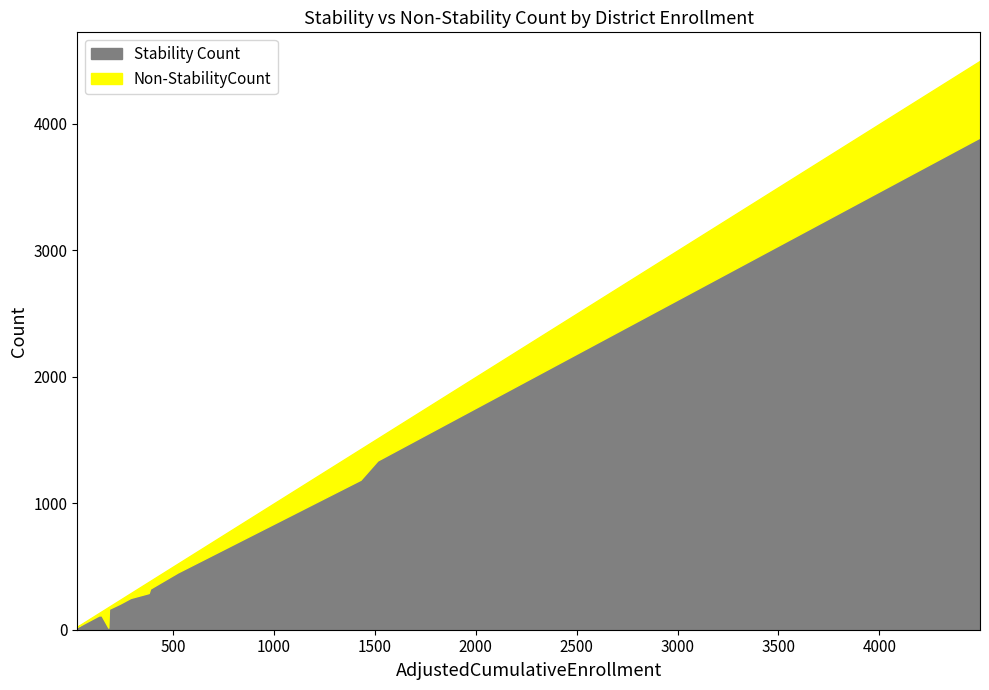

How many values in the Stability Count series are below 251?

6